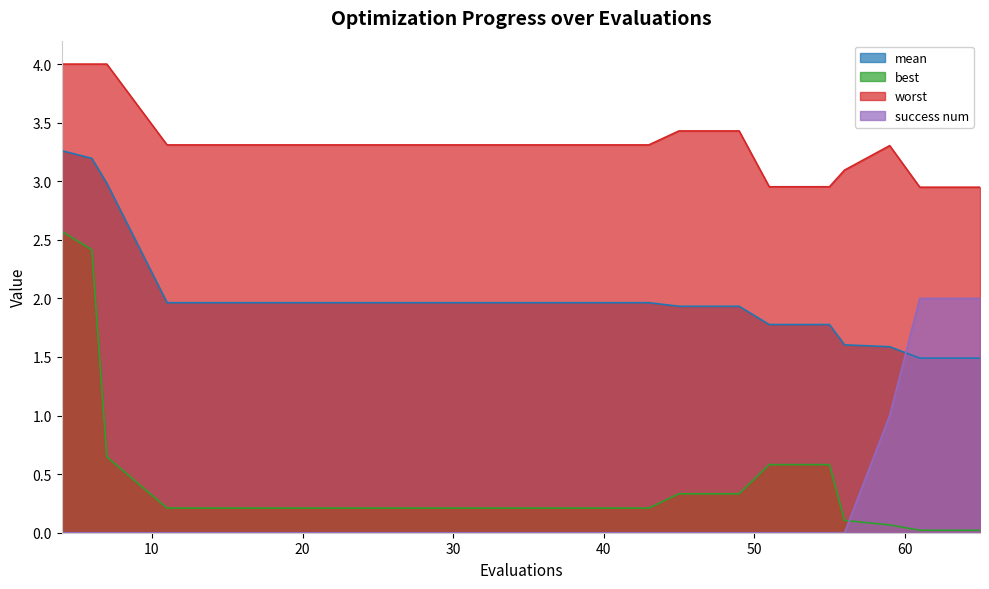

What is the difference between the mean values at 7 and 49?

1.1